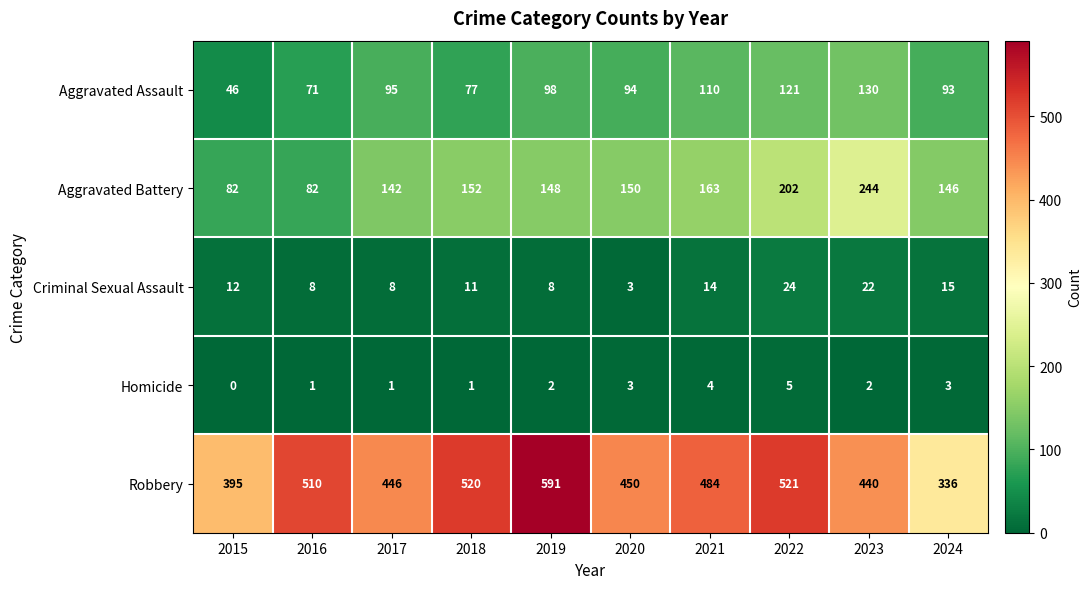

The Aggravated Battery series shows 82 at 2016. True or false?

True